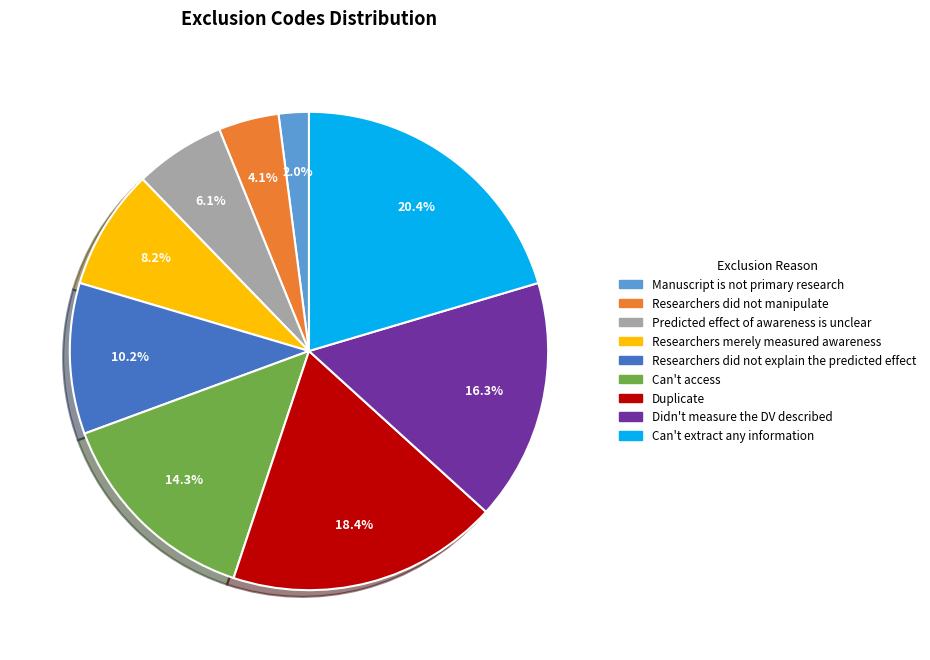

What is the ratio of the value at Researchers did not explain the predicted effect to the value at Researchers did not manipulate?

2.5